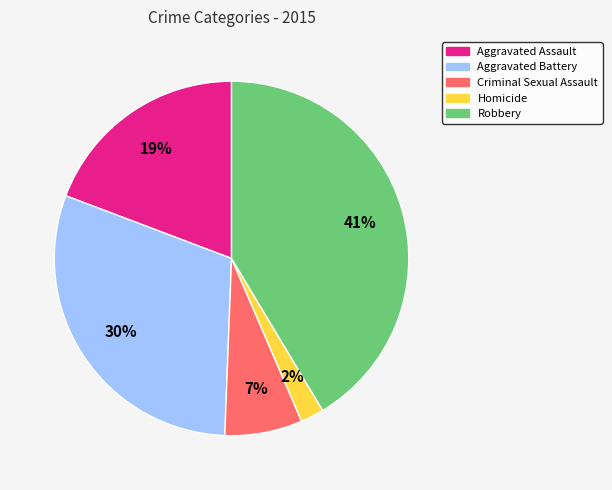

How many segments does this pie chart have?

5